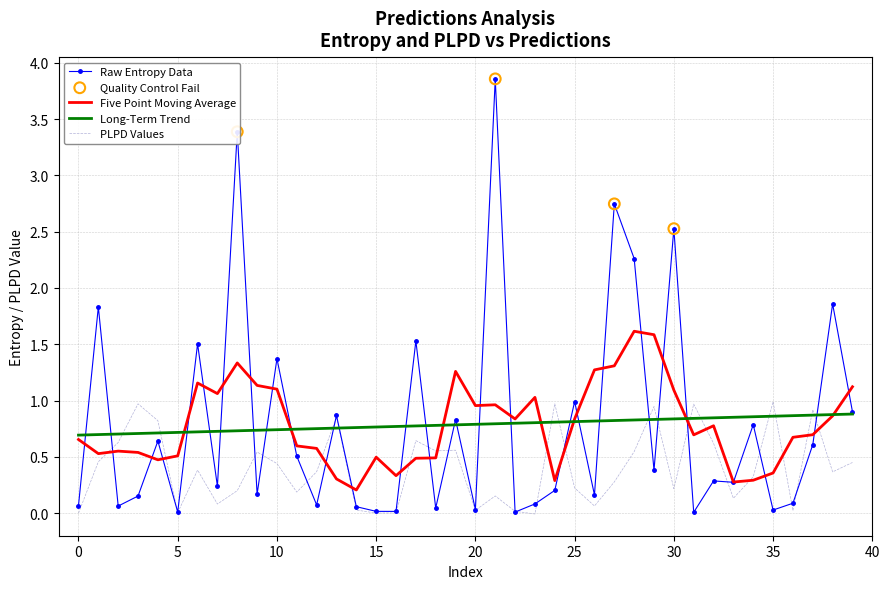

Which series has the largest range (max minus min)?

Raw Entropy Data